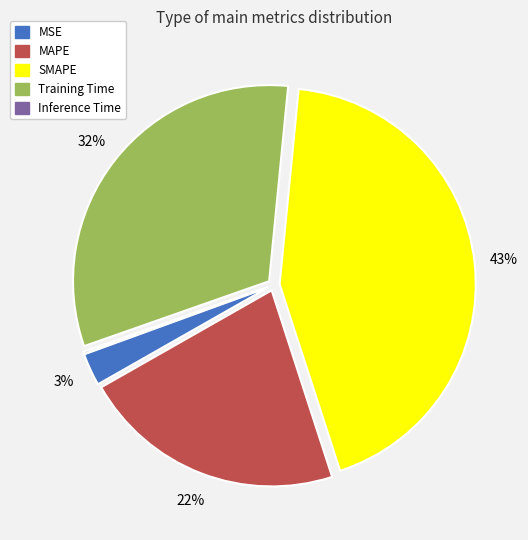

To the nearest percent, what portion does Training Time represent?

32%